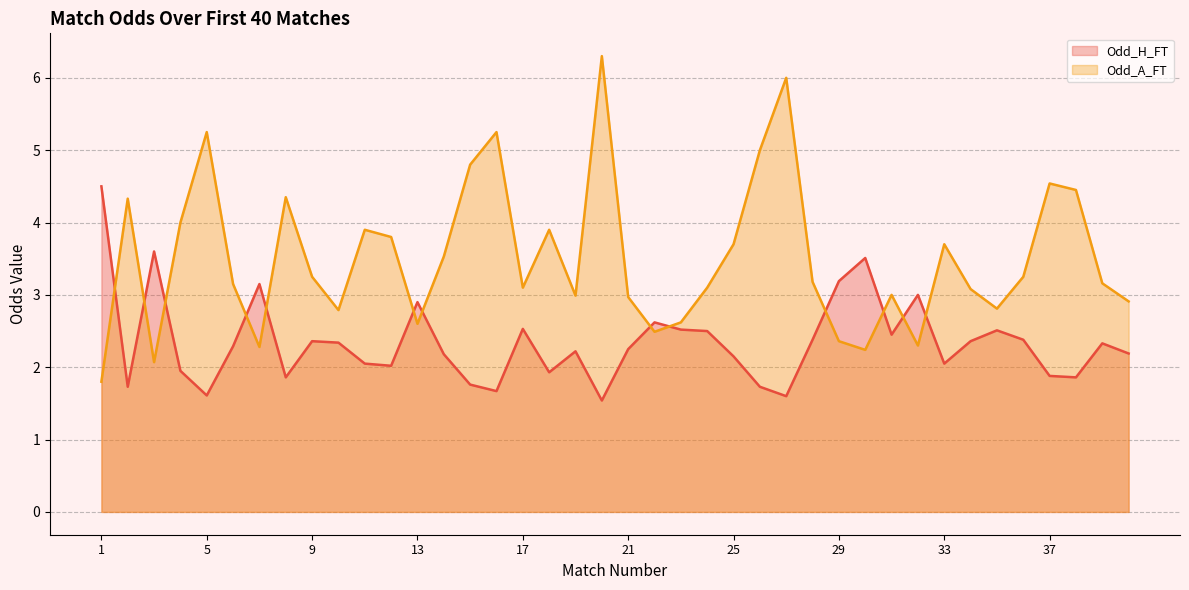

What is the value of the Odd_A_FT point at the 37th from the left?

4.5